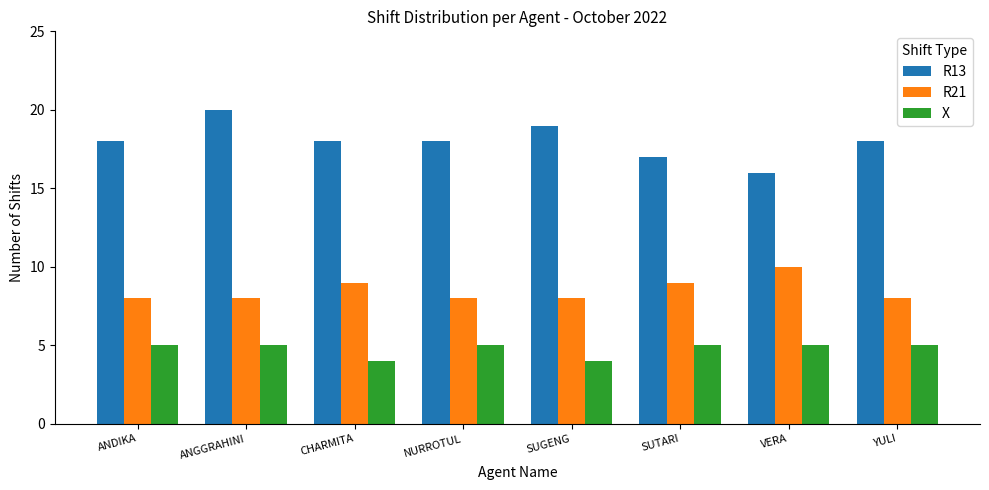

Which series has the largest range (max minus min)?

R13